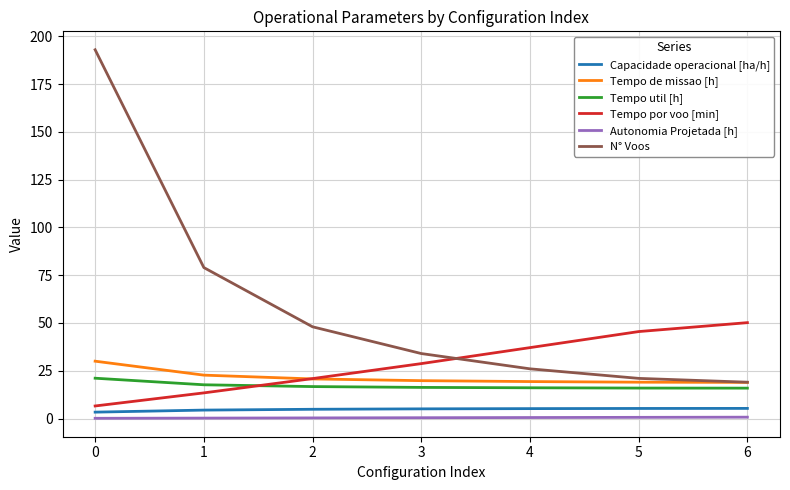

Which series ends up on top after the final intersection of Tempo util [h] and Tempo por voo [min]?

Tempo por voo [min]